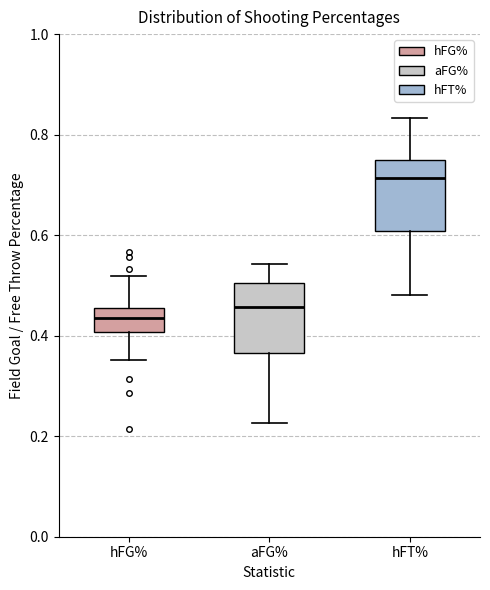

Which box's median line is the lowest?

hFG%